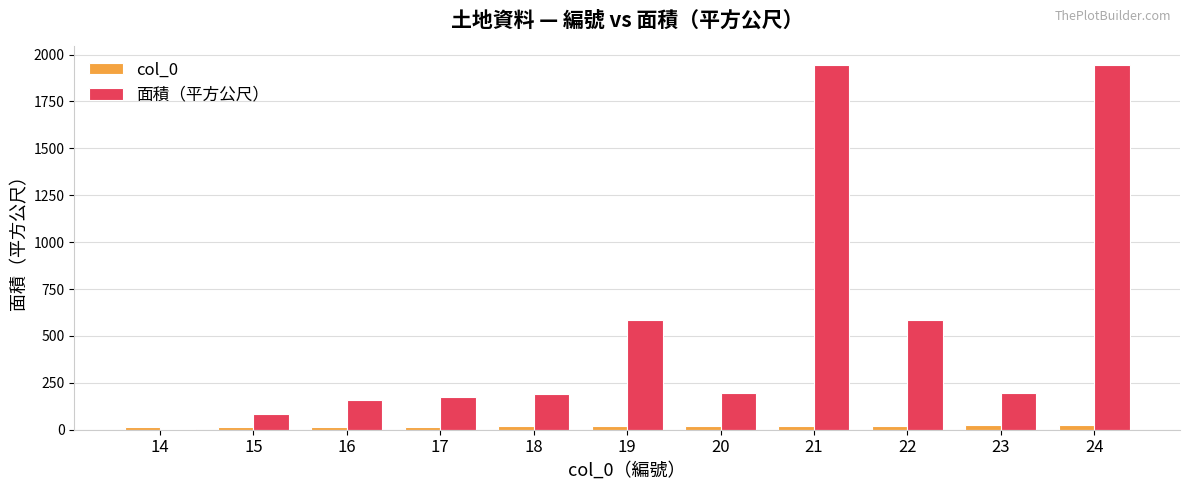

What is the total value across all series at 17?

189